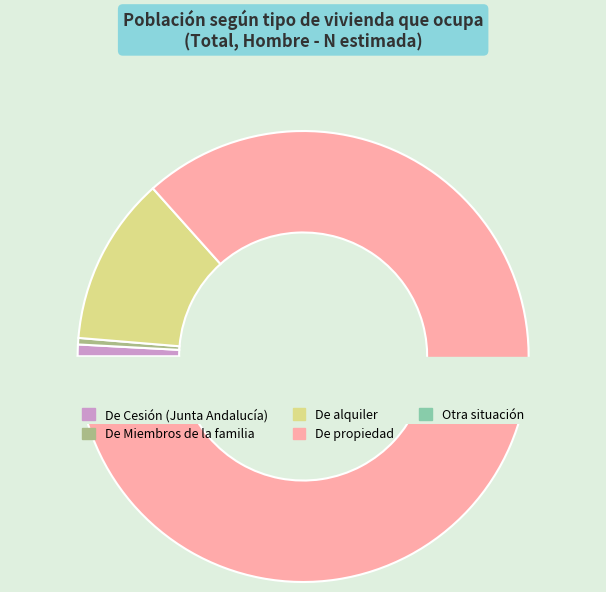

What is the largest slice in the pie chart?

De propiedad